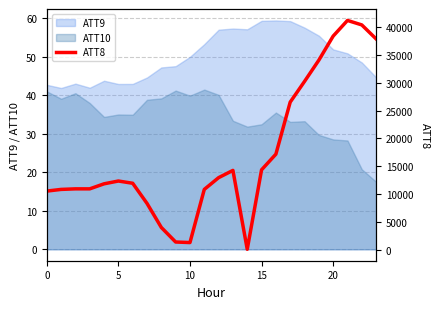

What is the difference between the second highest and minimum values?

40100